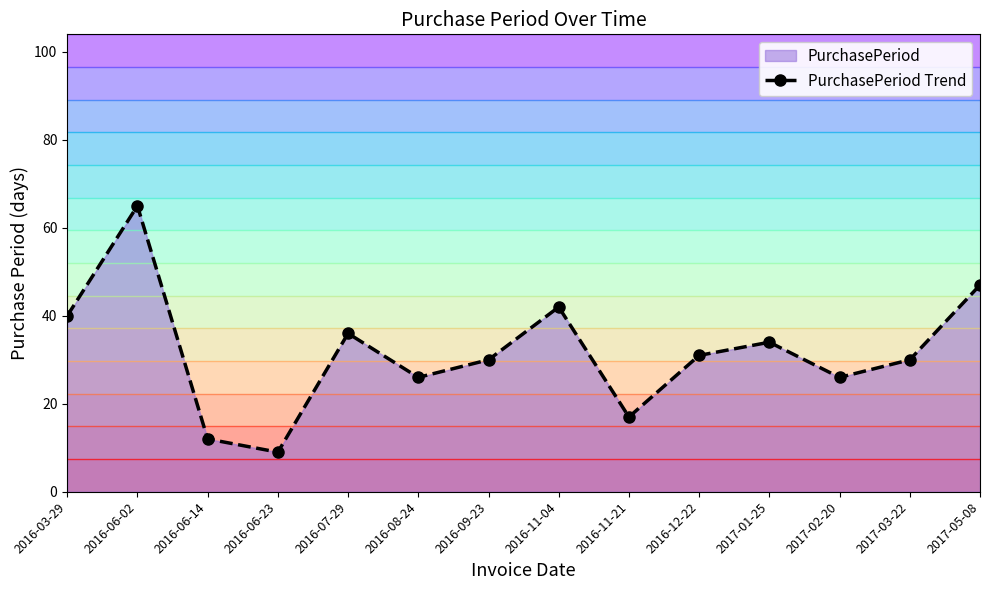

How many lines are shown in the chart?

1